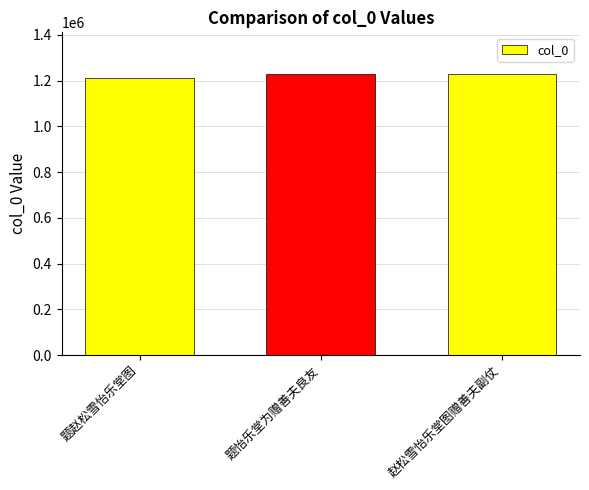

What is the sum of all values?

3664586